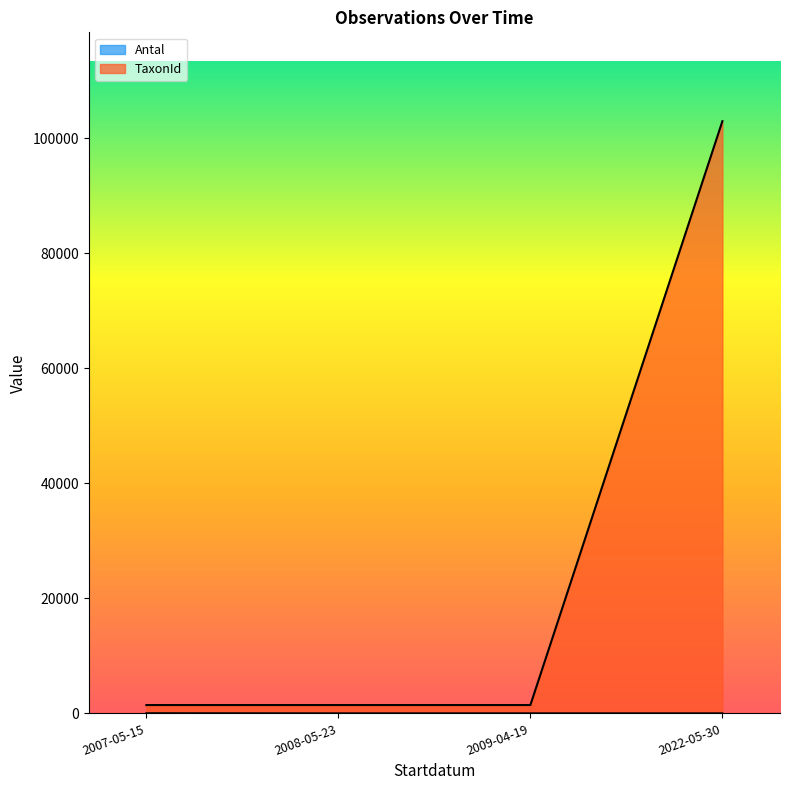

True or false: TaxonId has more than 1 points higher than both neighbors.

False